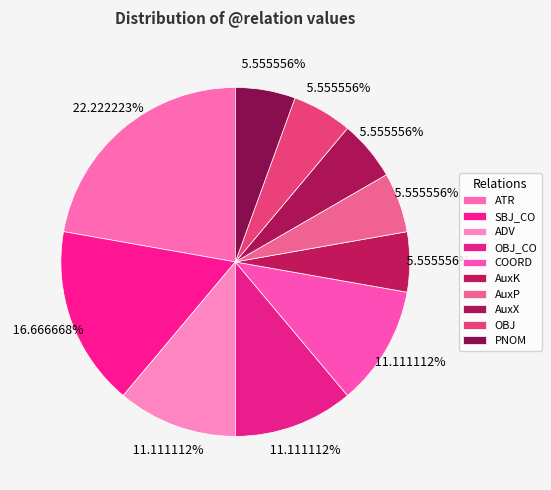

How many slices are in this pie chart?

10